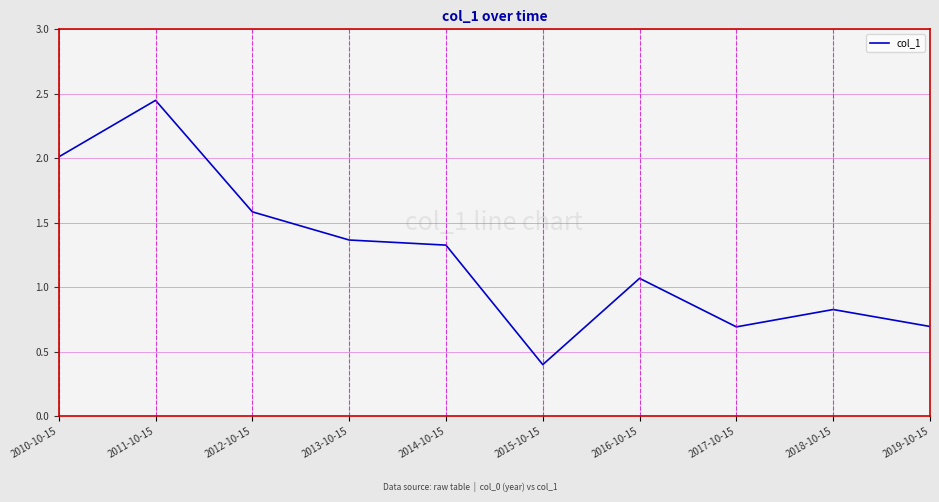

Is it true that the value at 2018-10-15 is 0.8?

True